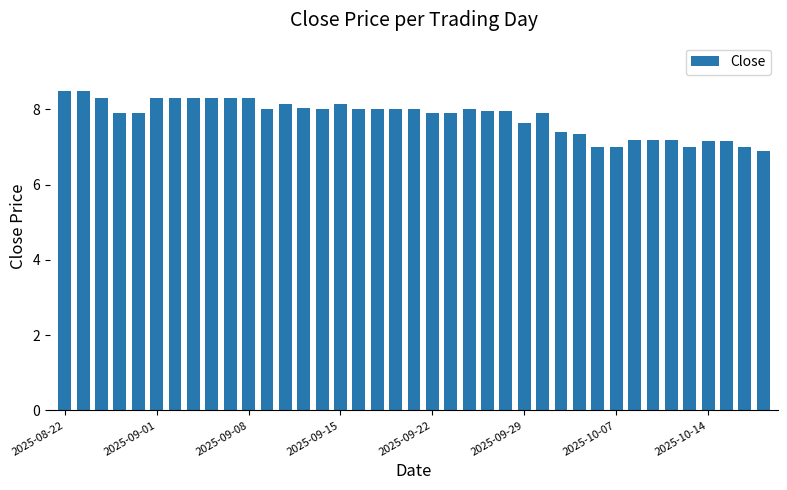

What is the difference between the maximum and minimum values?

1.6